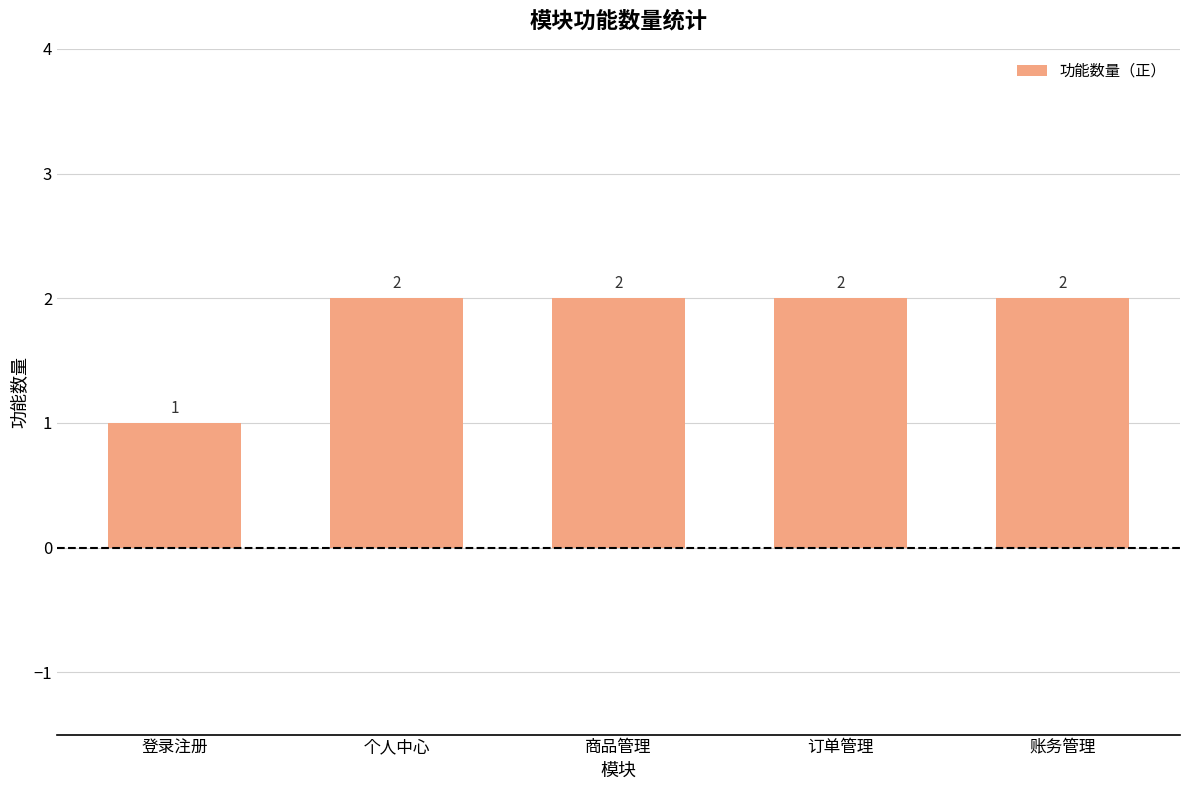

What value does the data have at 个人中心?

2